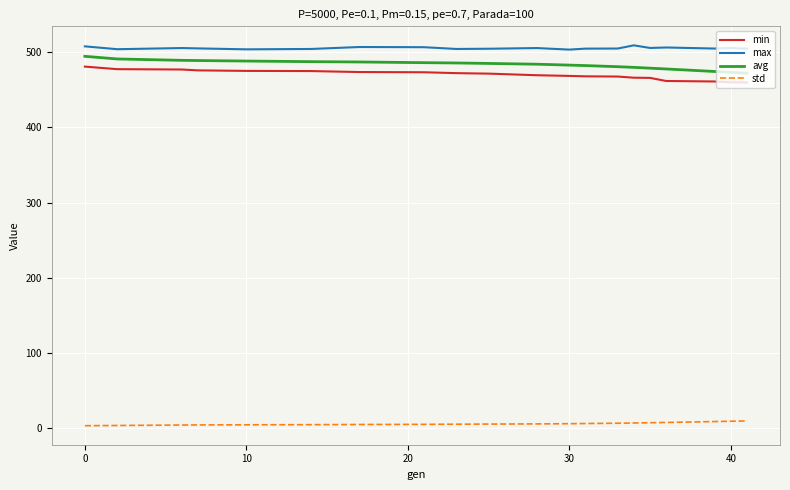

True or false: min and avg cross at least once.

False